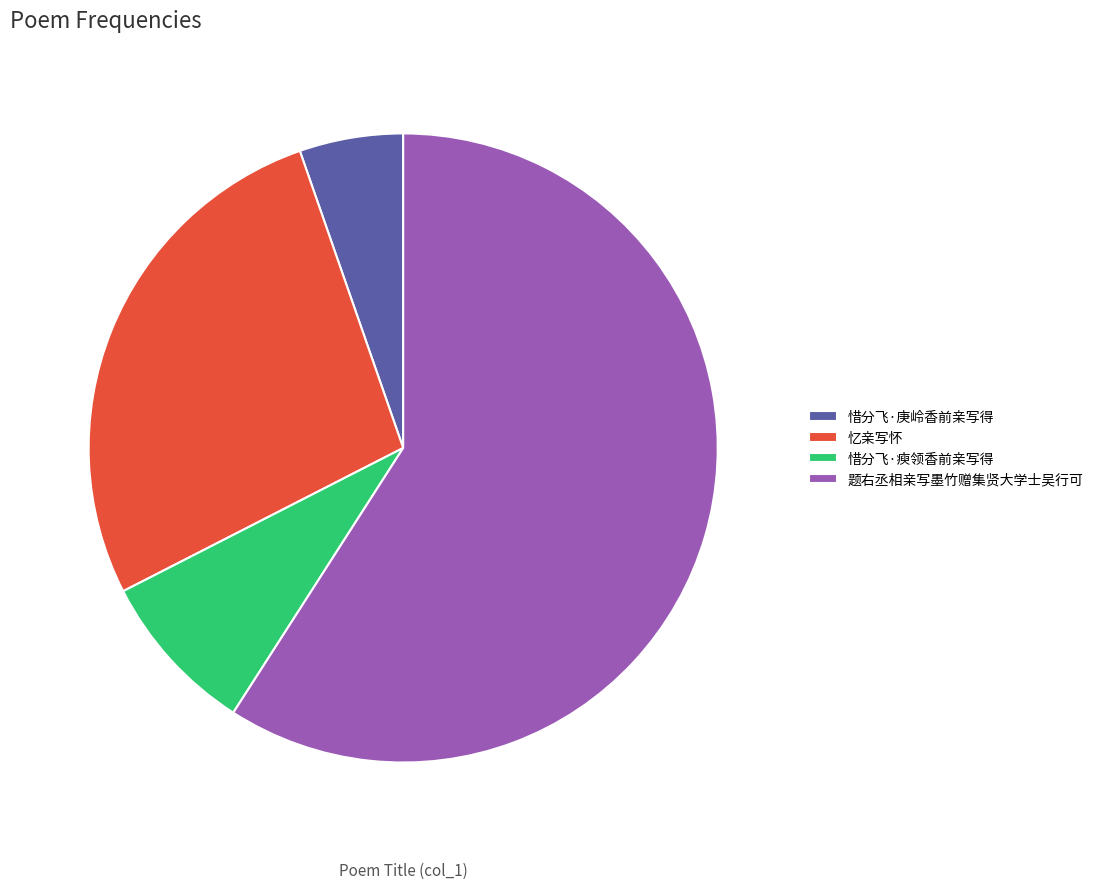

How many slices are in this pie chart?

4